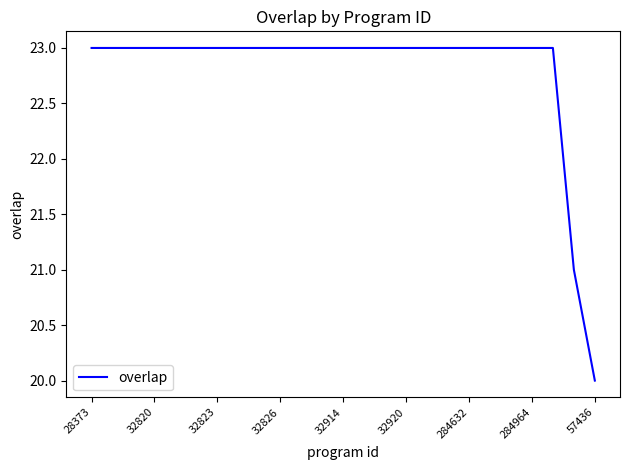

What is the difference between the maximum and minimum values?

3